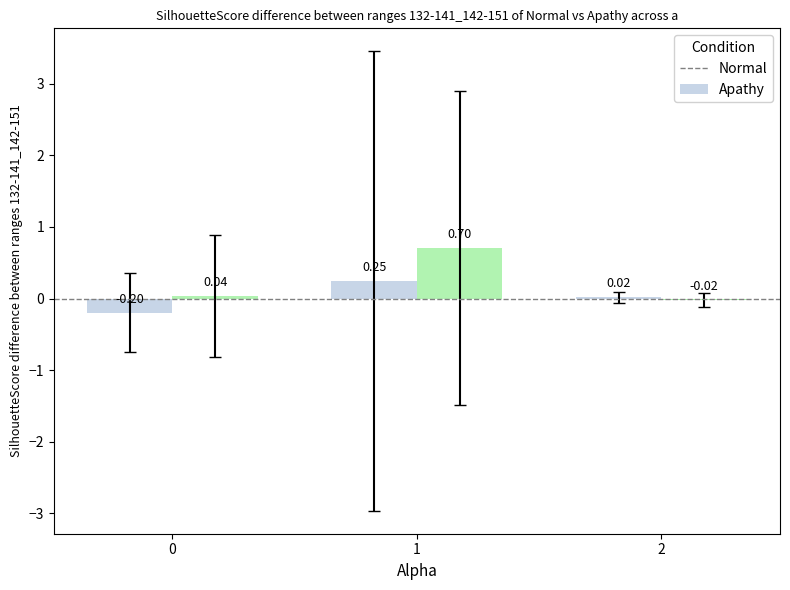

The value of col_1 at 0 is 0.0. True or false?

True